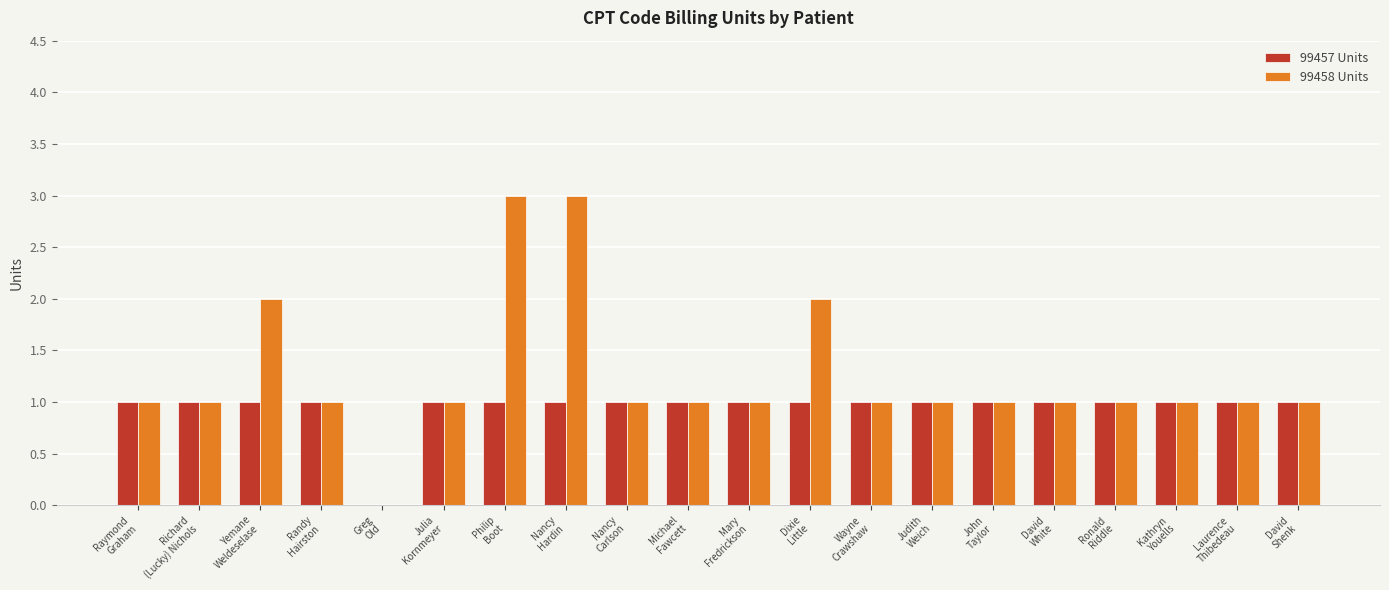

Rank the series by their maximum value, from highest to lowest.

99458 Units, 99457 Units